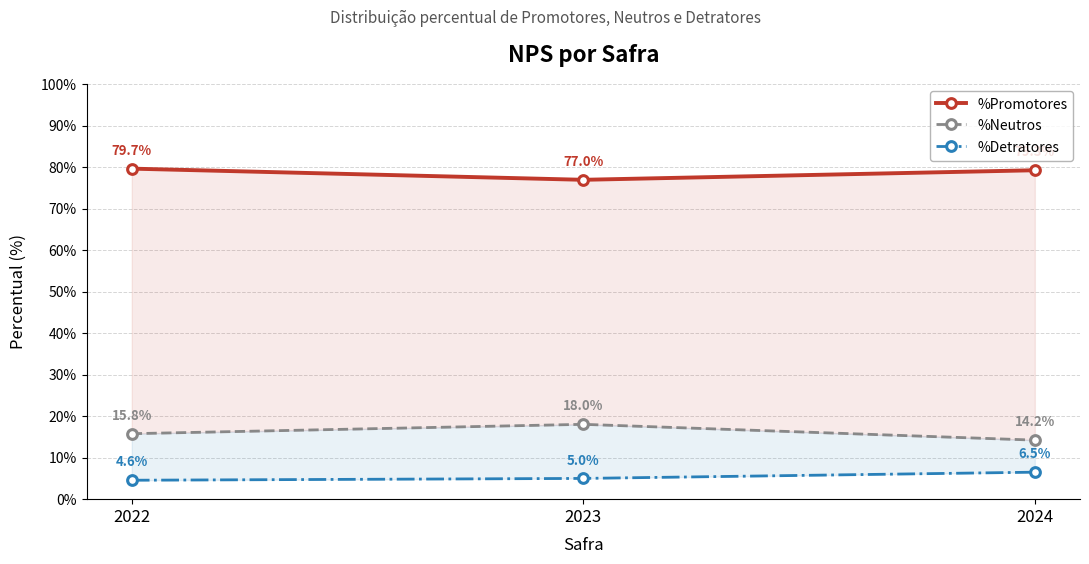

What is the value of the %Neutros point at the 2nd from the left?

18.0